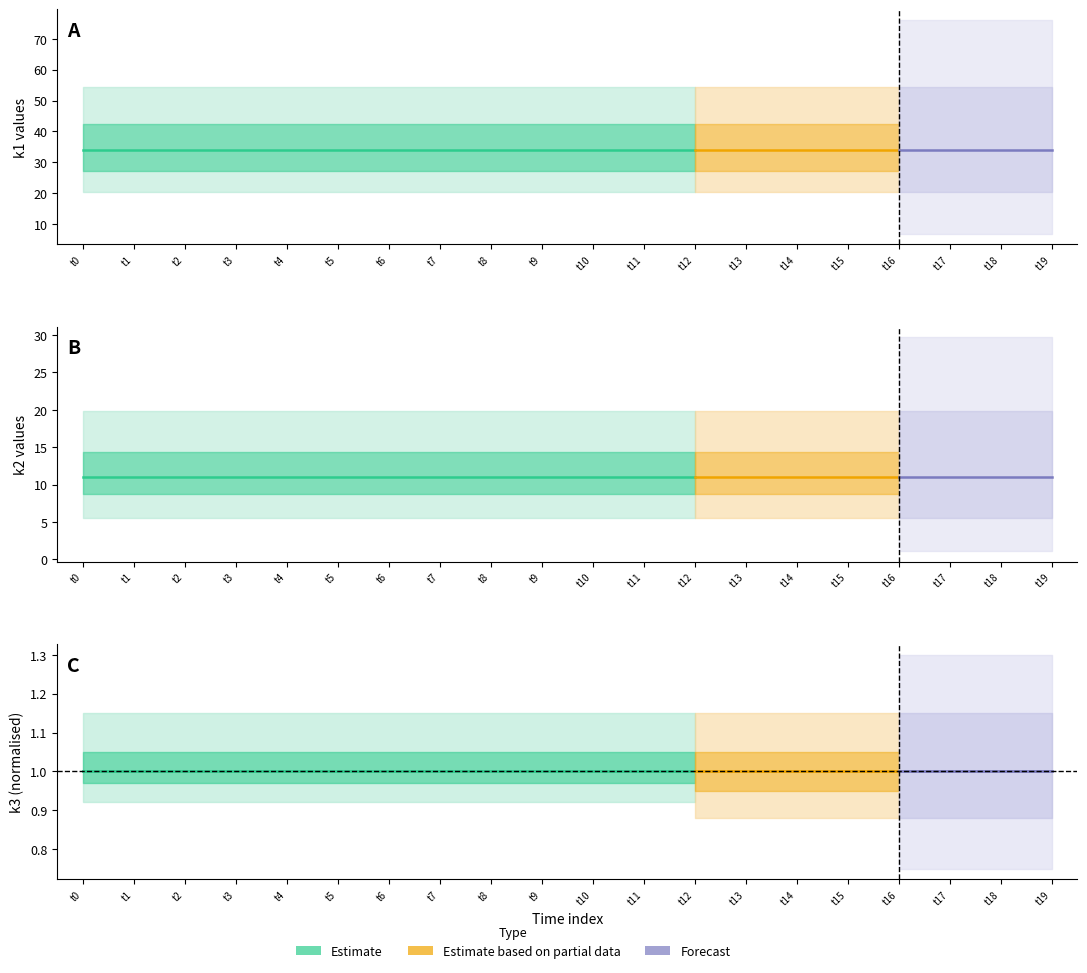

At which category is the sum across all series the highest?

t0